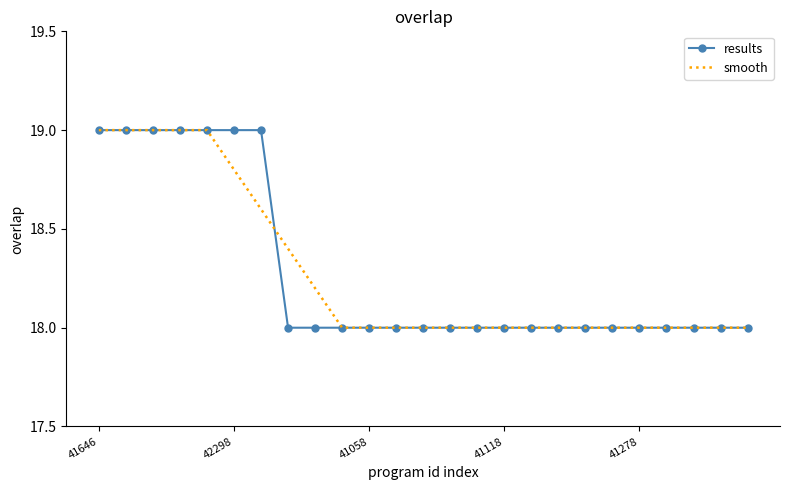

What is the maximum value for results?

19.0